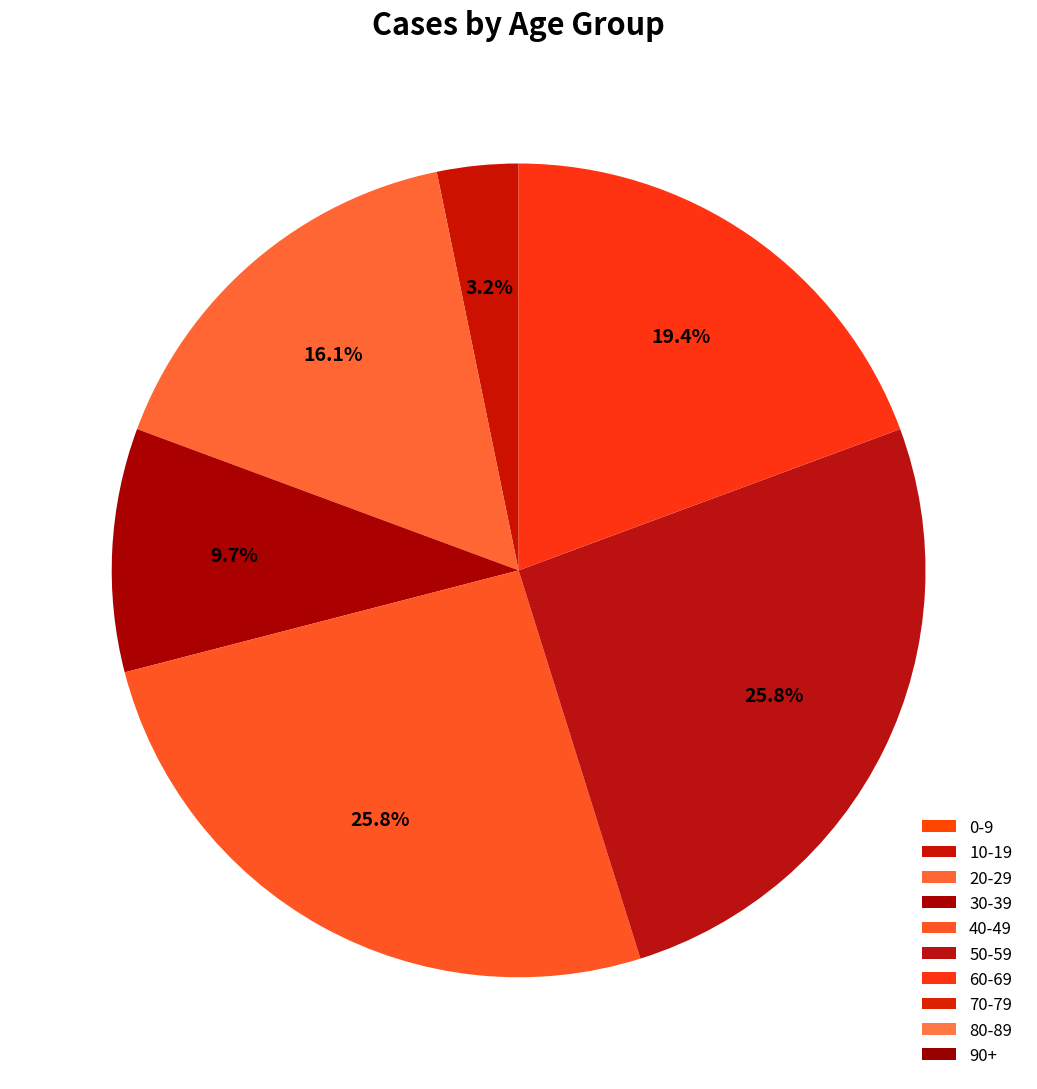

Combined, do 10-19 and 20-29 account for over 50%?

No